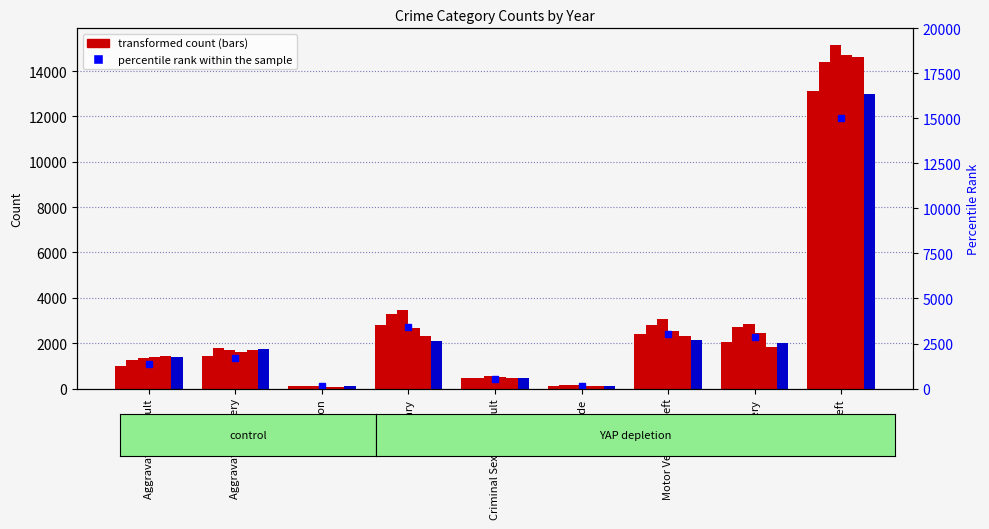

Reading right to left, what are all the values shown in this chart?

Theft=15000.0	Robbery=2835.4	Motor Vehicle Theft=3045.6	Homicide=158.7	Criminal Sexual Assault=532.6	Burglary=3439.3	Arson=118.0	Aggravated Battery=1677.0	Aggravated Assault=1341.8